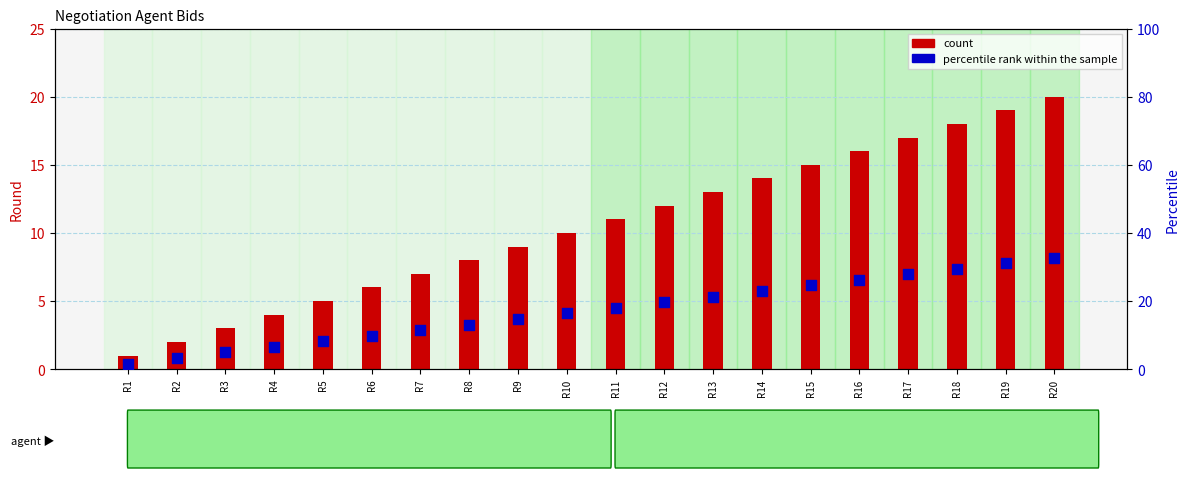

Which series has the largest Y range (max minus min)?

percentile rank within the sample